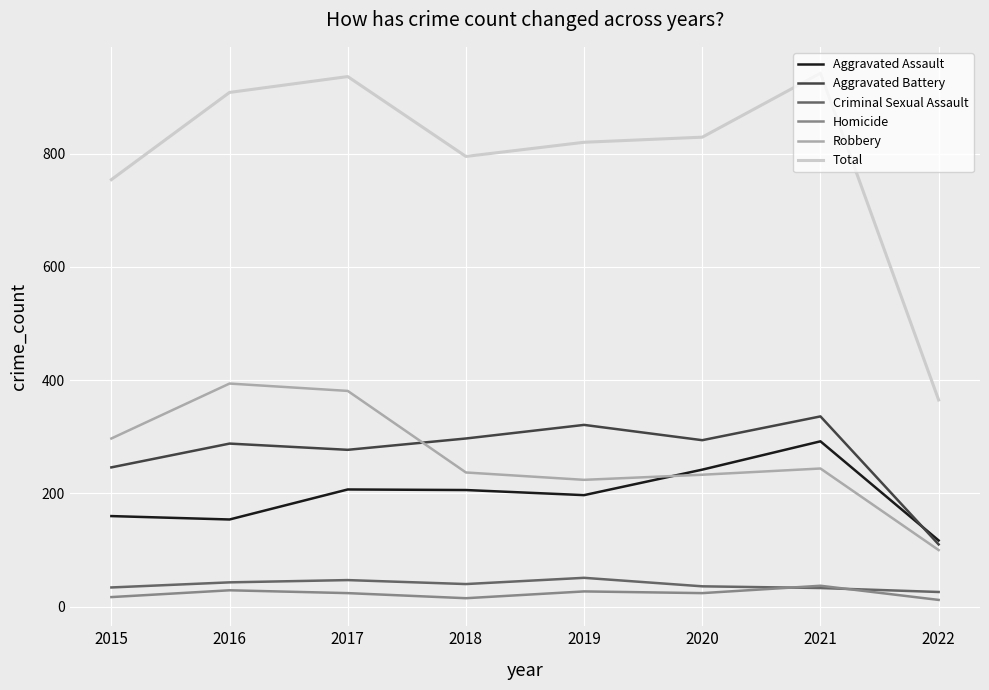

What is the spread (max minus min) of values at 2016?

879